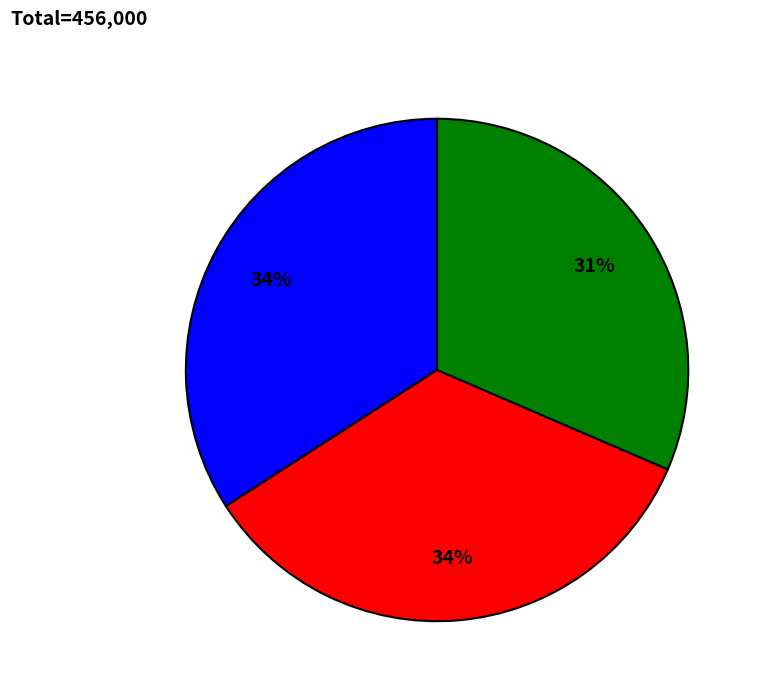

To the nearest percent, what is the average slice percentage?

33%